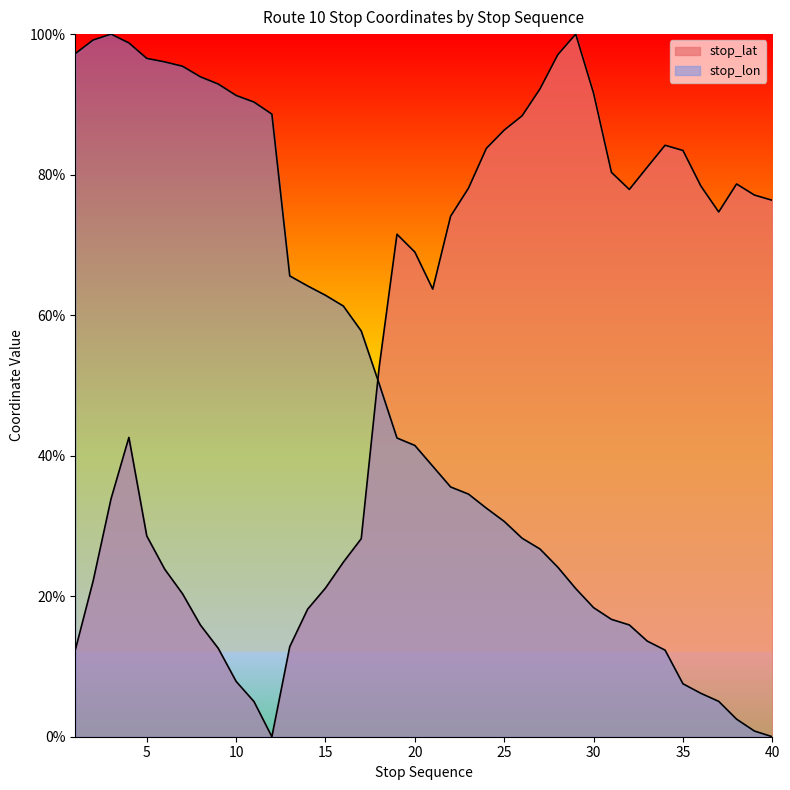

What are all the series names shown in the legend?

stop_lat, stop_lon